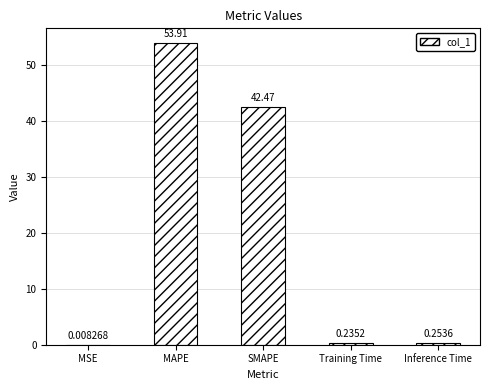

Where is the data nearest to the value 26?

SMAPE